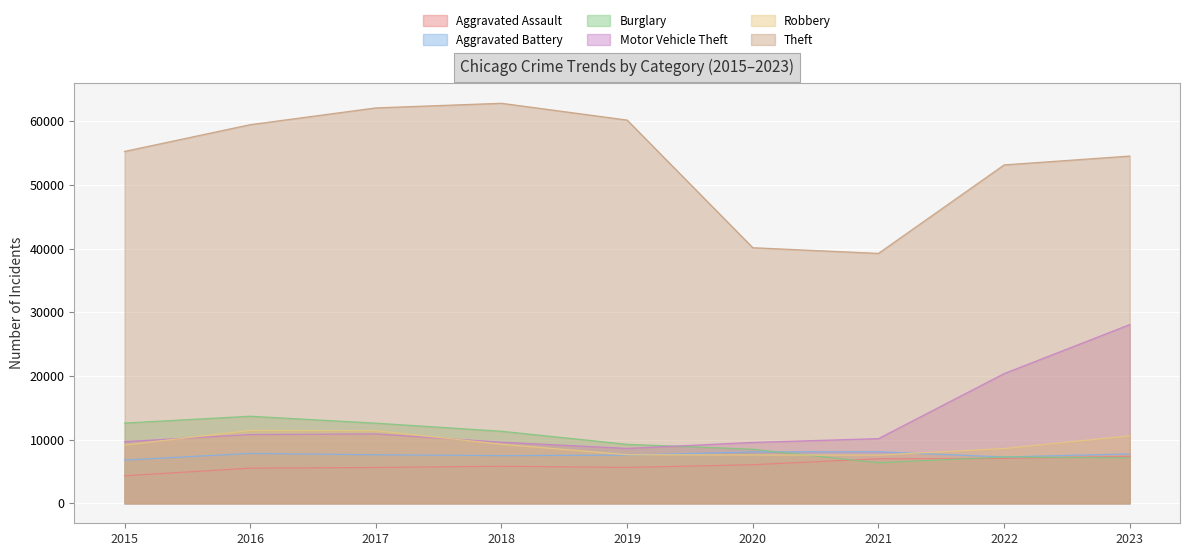

What is the difference between the maximum and second lowest values in the Burglary series?

6557